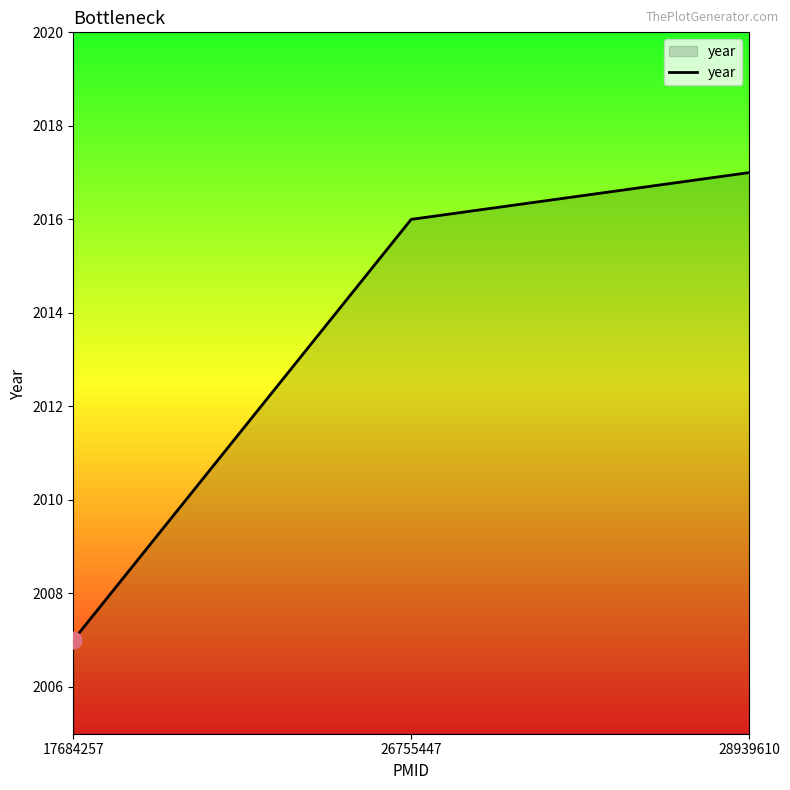

Which category has the lowest value across all series?

17684257